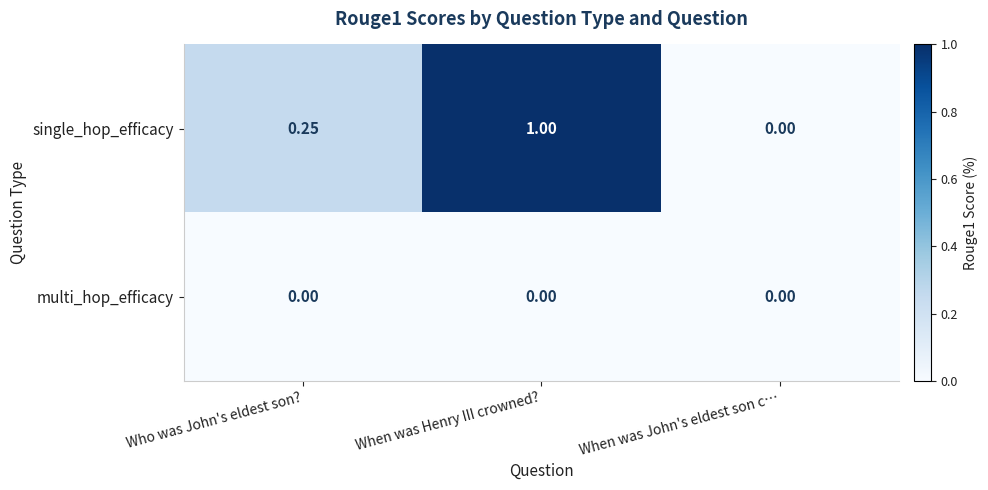

How many distinct data groups are displayed?

2